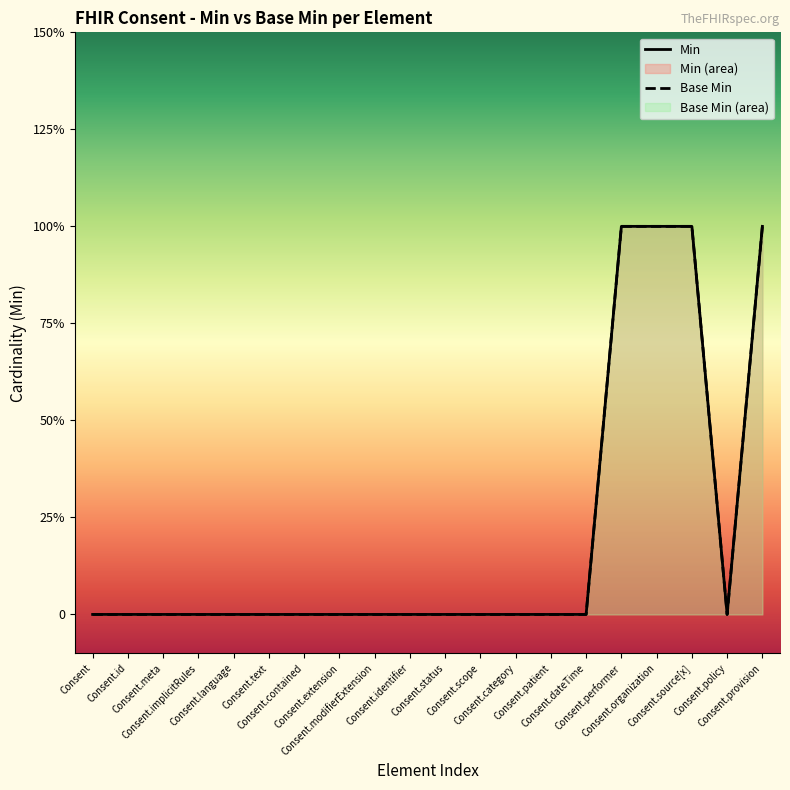

Which label corresponds to the smallest value in the chart?

Consent